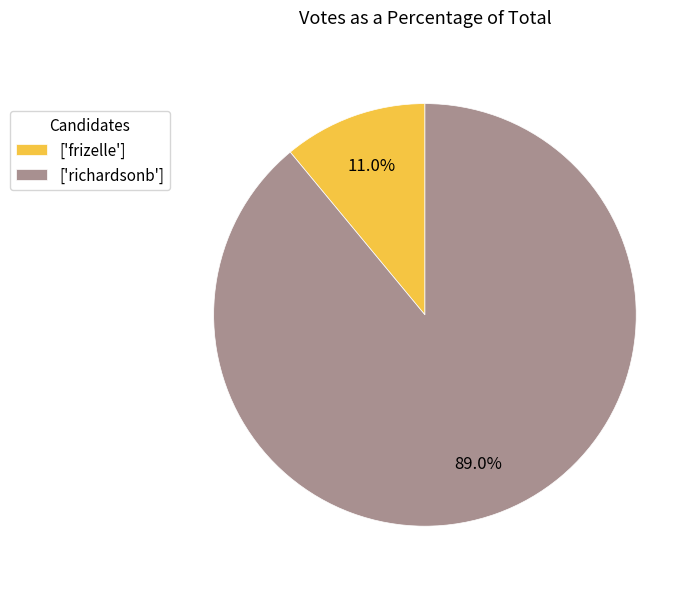

Which has a higher value, ['richardsonb'] or ['frizelle']?

['richardsonb']